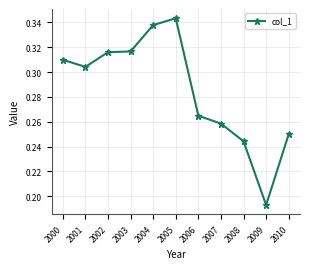

What is the sum of the values at 2003 and 2009?

0.5